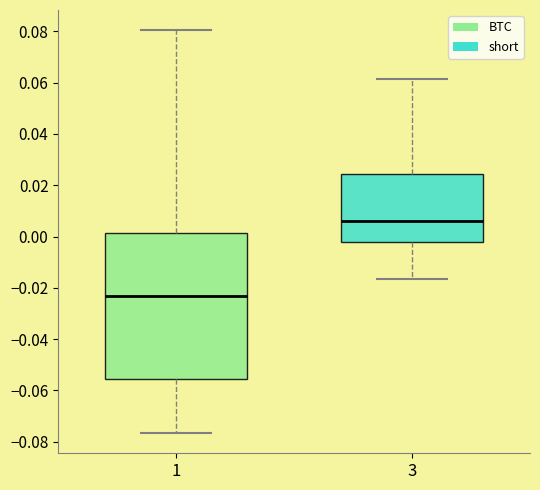

Where does the lower whisker of the box at x = 3 end on the y-axis? The values are not printed on the chart, so give them approximately, as read against the axis.

-0.016